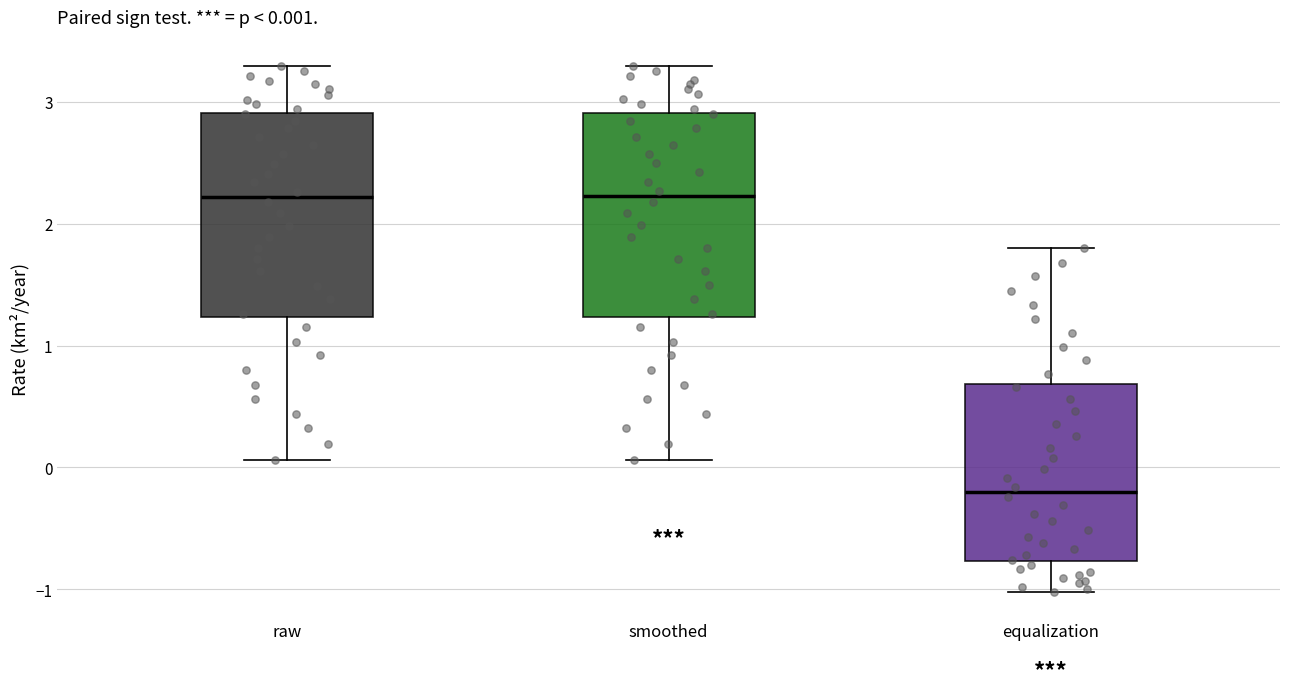

Which box's median line is the lowest?

equalization